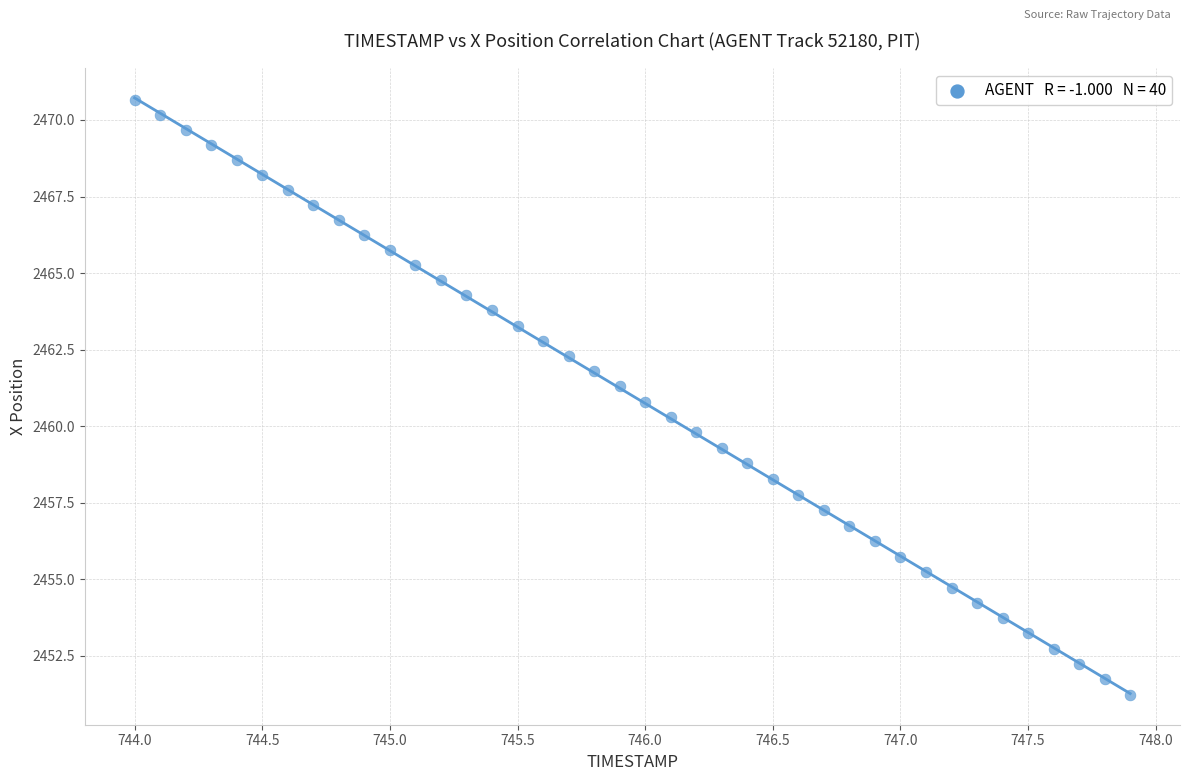

What is the range of Y values (max minus min)?

19.4